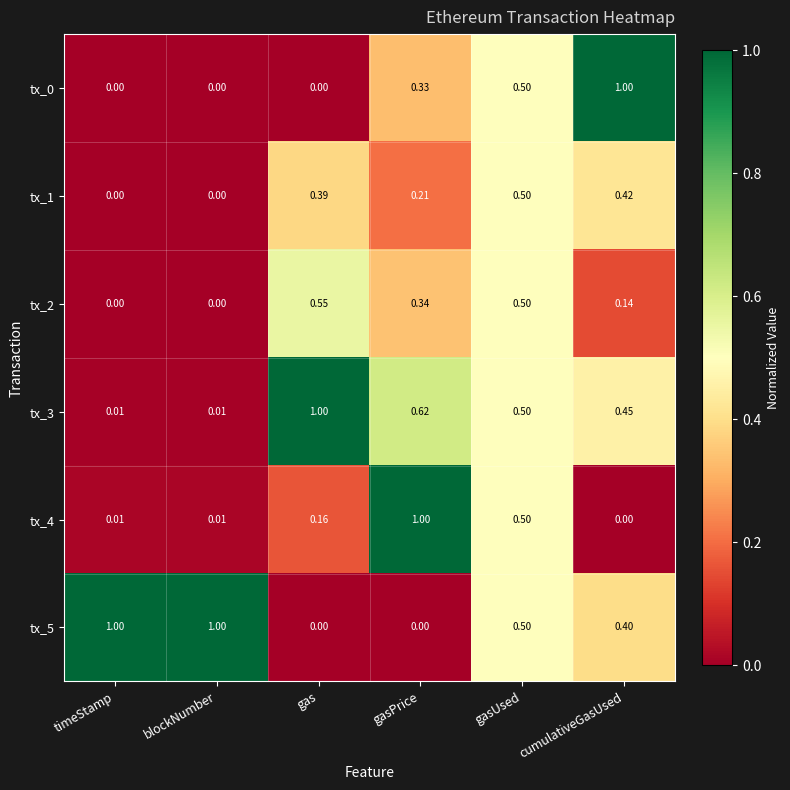

At which category is the sum across all series the highest?

gasUsed